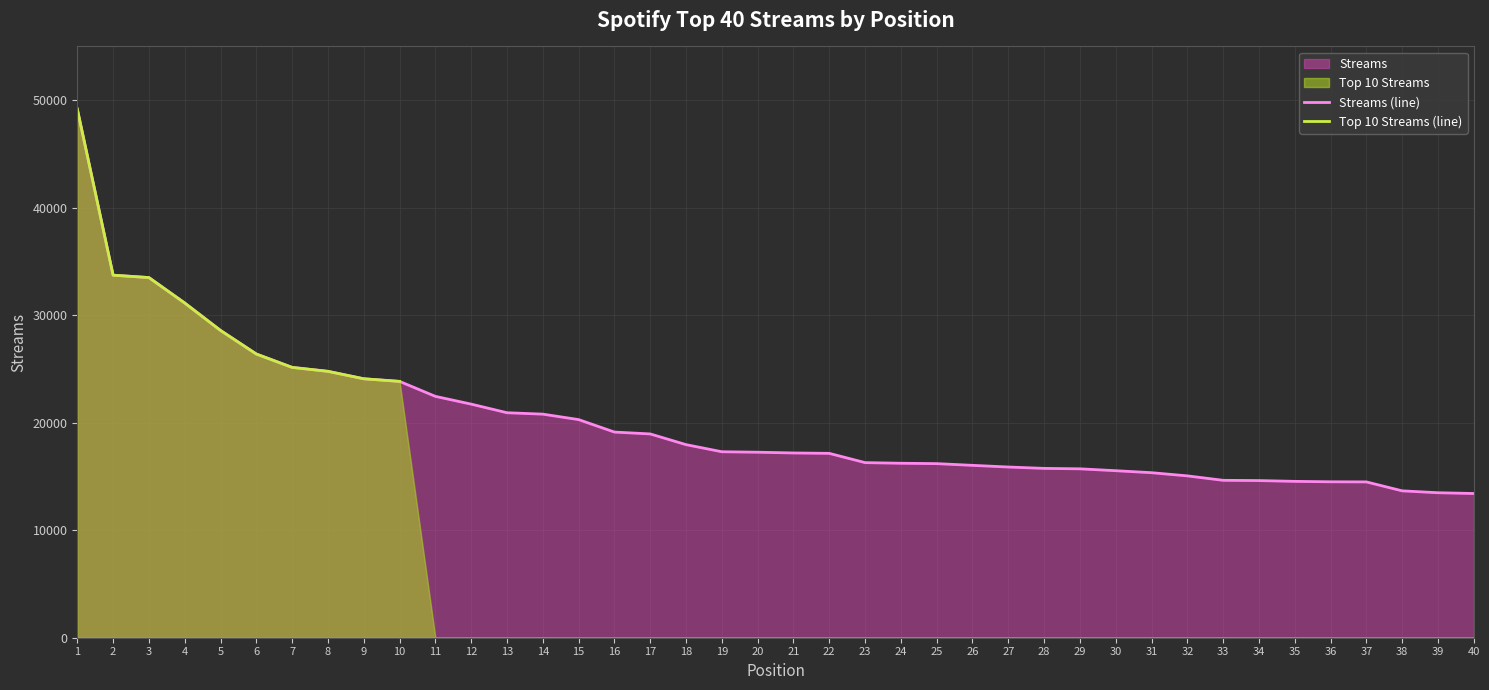

Which has a higher value, 18 or 5?

5